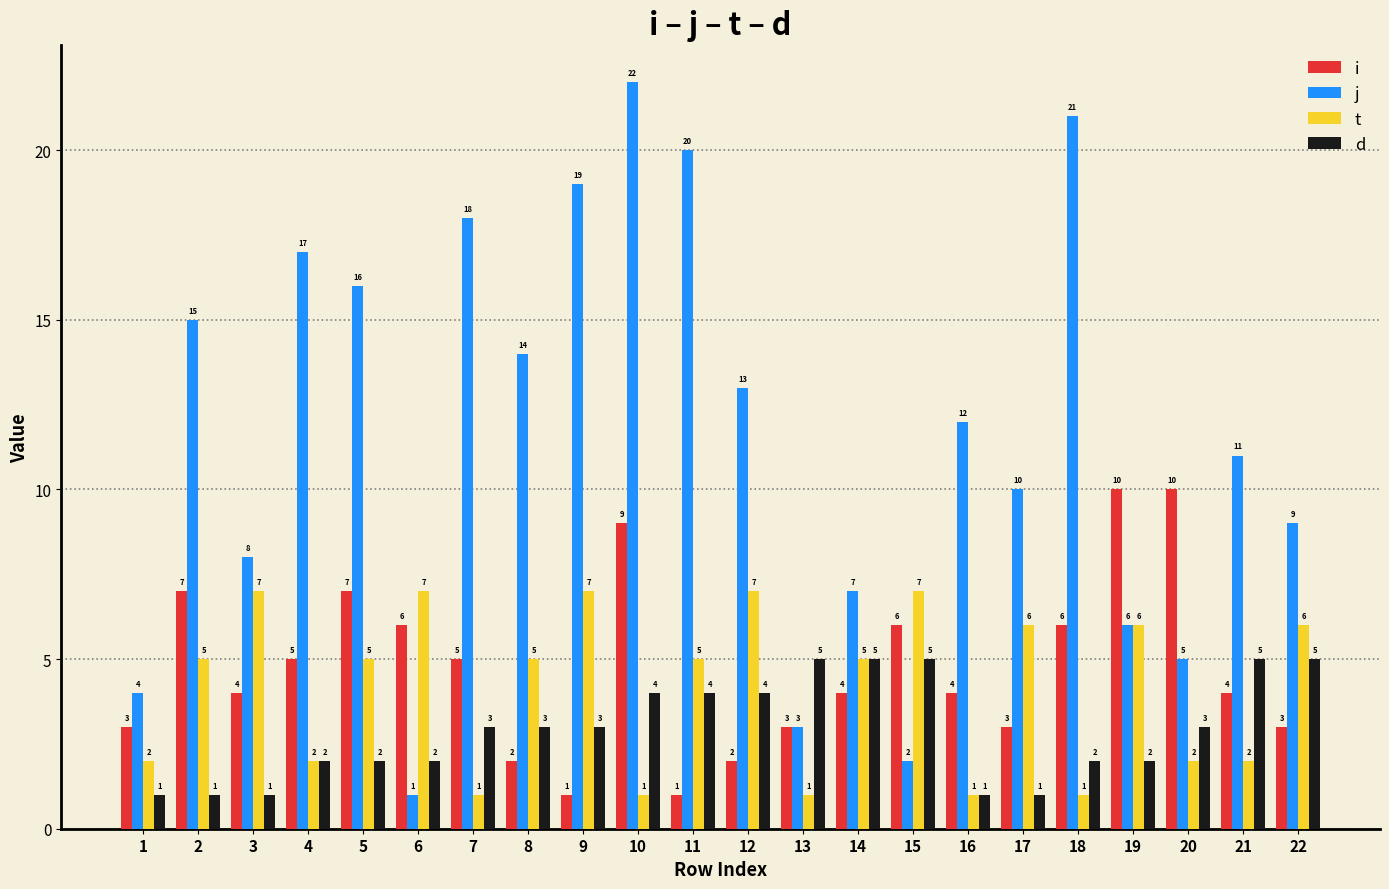

What is the average value of the j series?

12